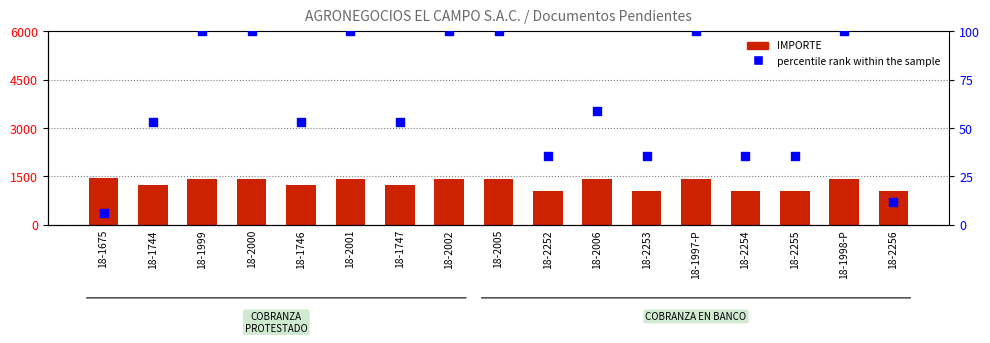

Which series reaches the minimum Y coordinate?

percentile rank within the sample